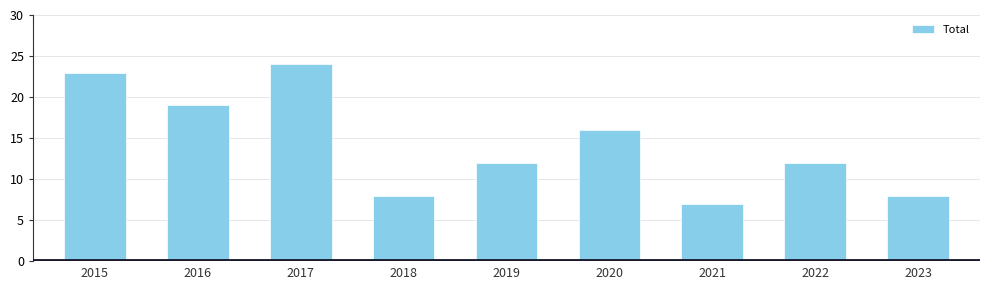

Does the chart contain any negative values?

No